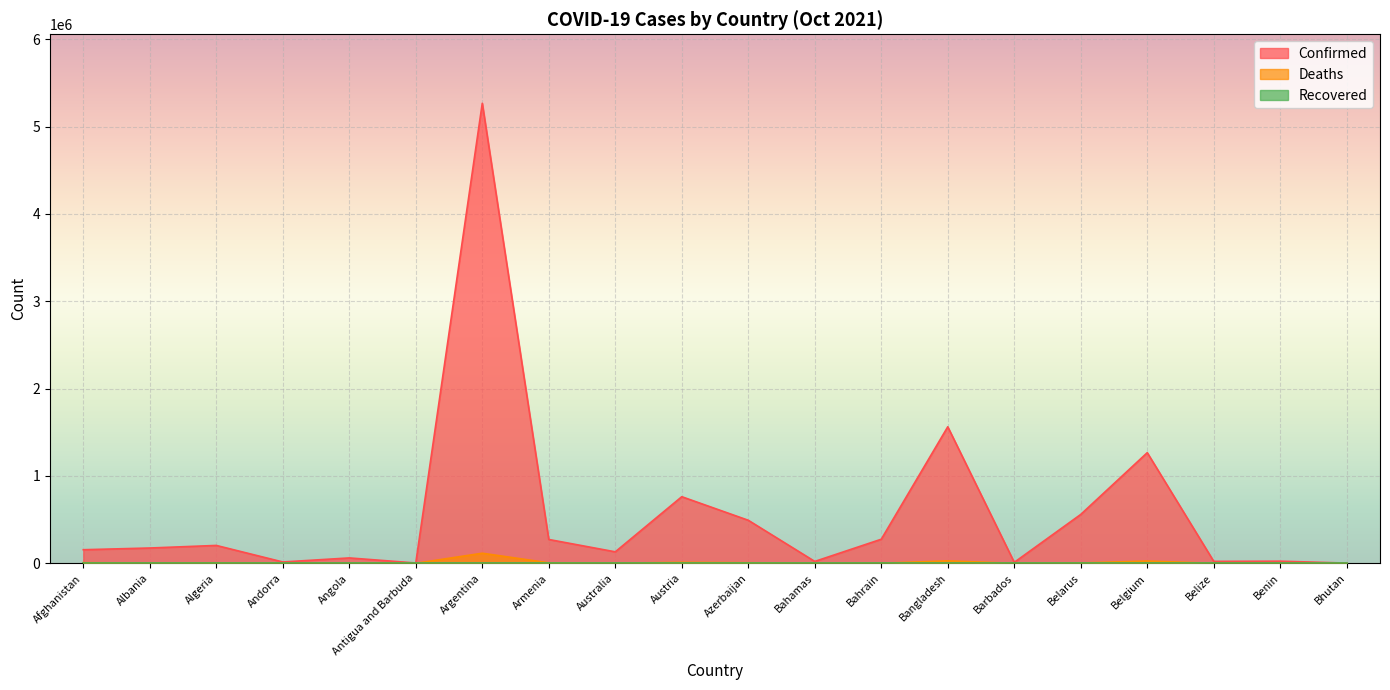

What is the average value of the Deaths series?

10919